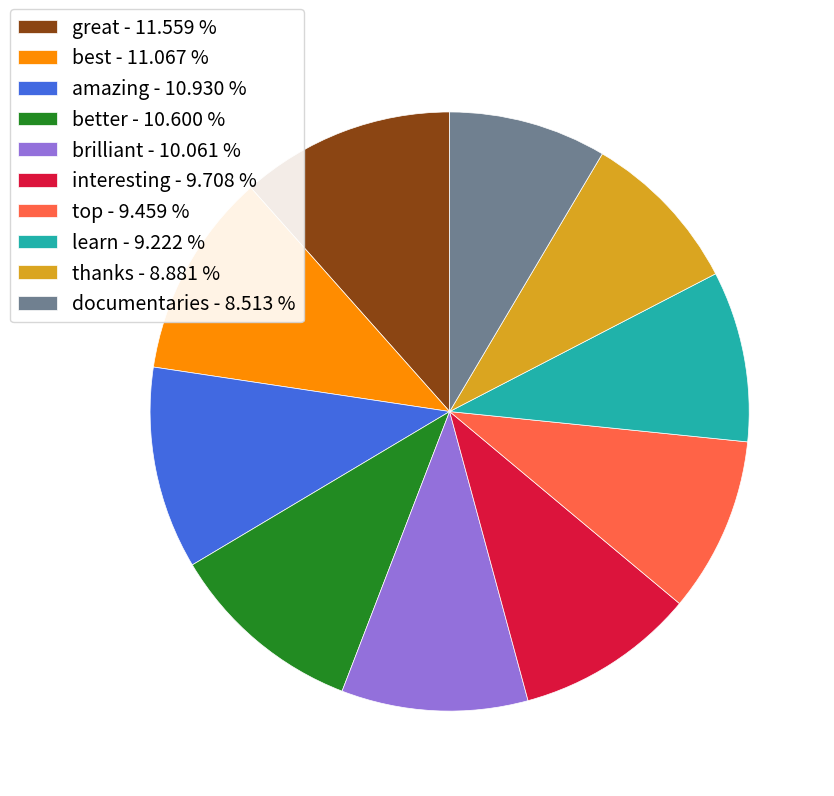

Does best - 11.067 % account for over 50% of the chart?

No